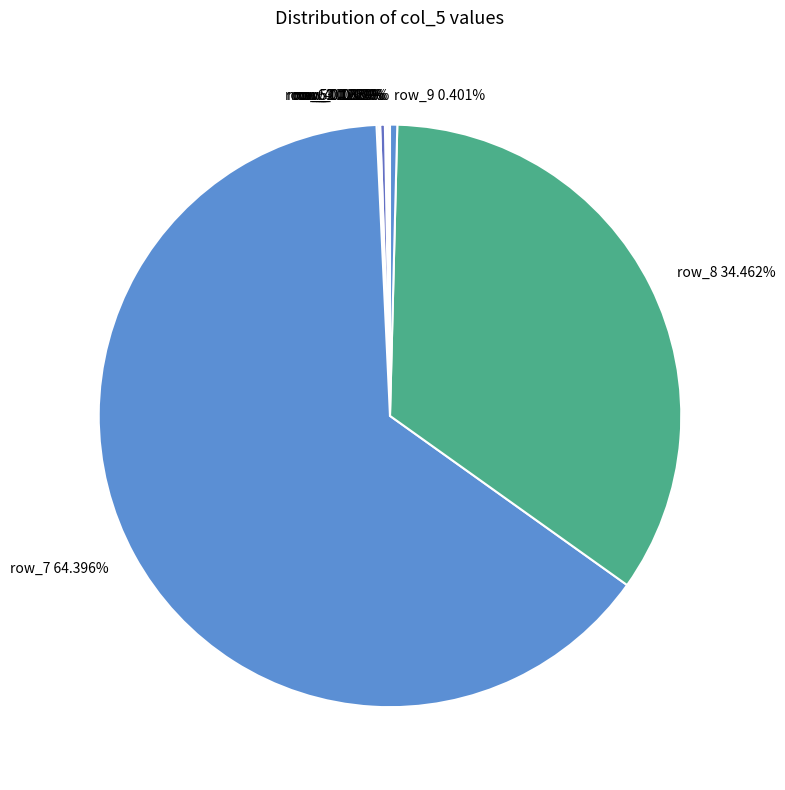

Is there a majority slice in this chart?

Yes